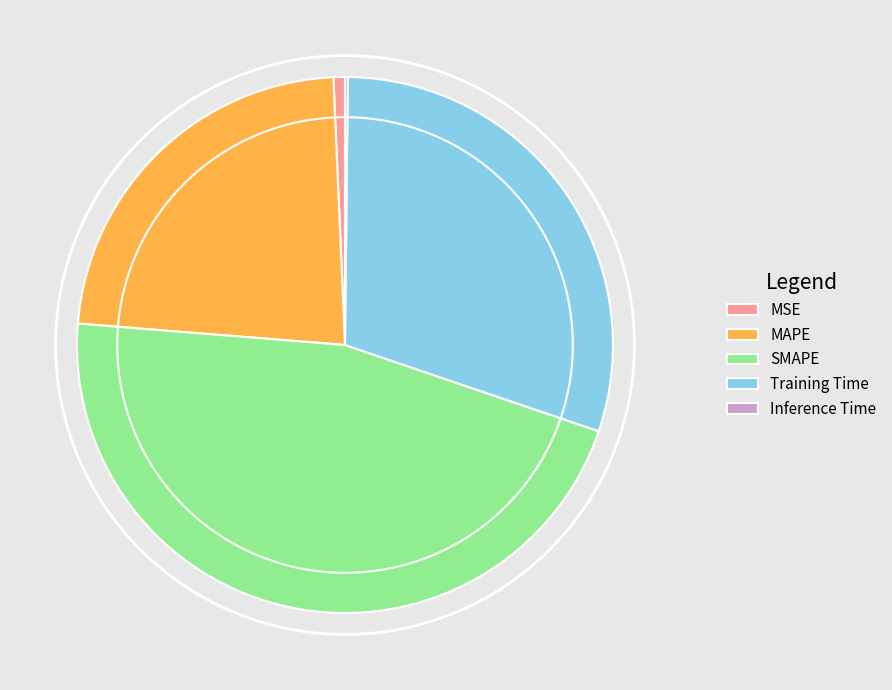

Which category has the biggest portion of the pie?

SMAPE